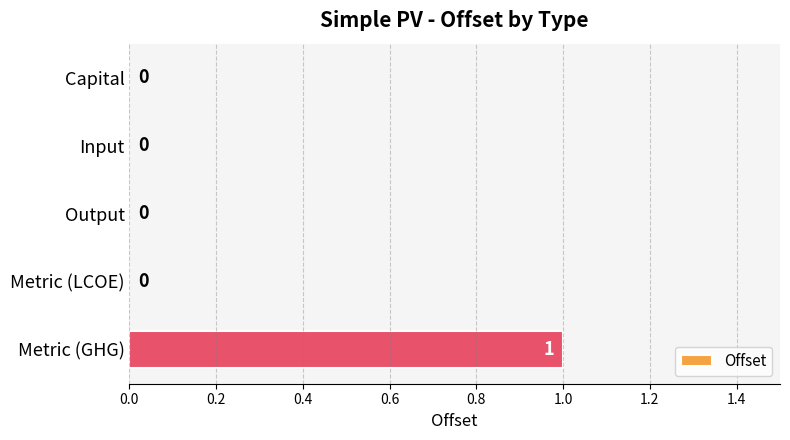

What is the change in value from Output to Metric (GHG)?

+1